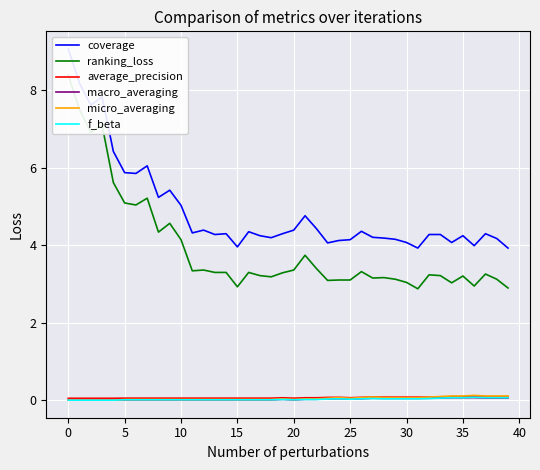

In average_precision, how many points are lower than both neighbors (excluding endpoints)?

2